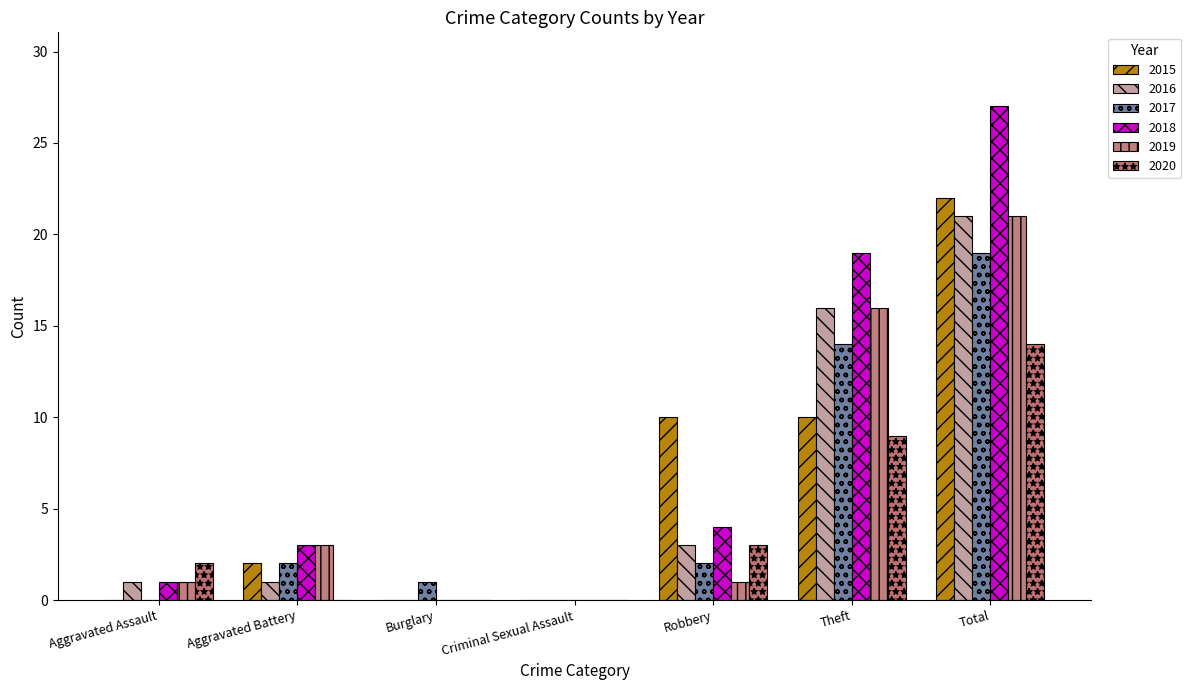

How many series are shown in this chart?

6